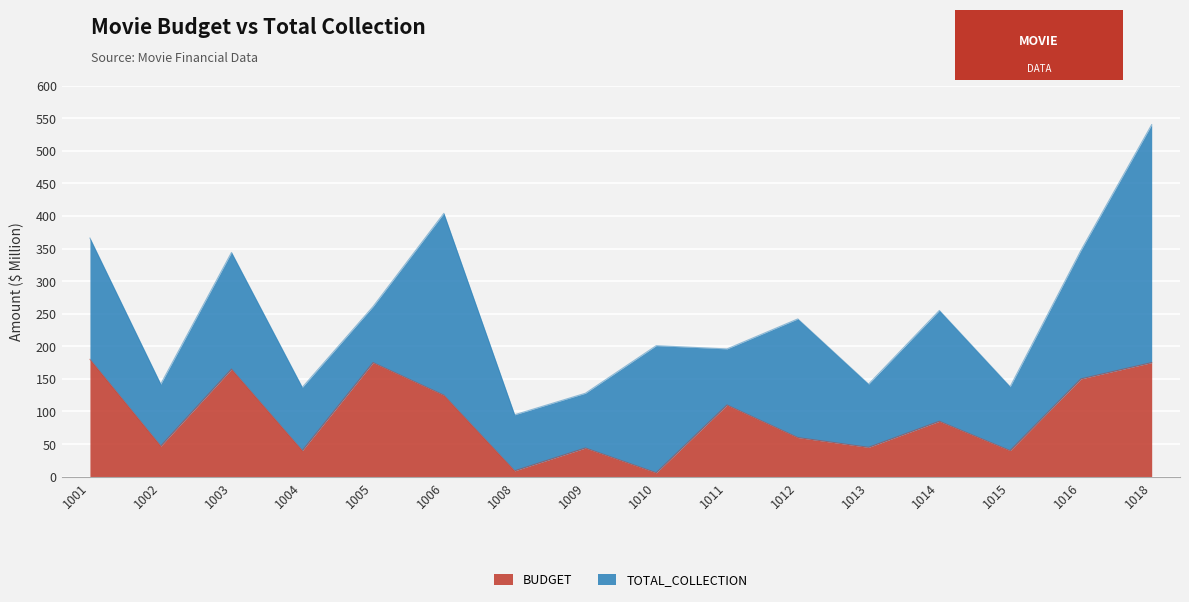

Rank the categories by value from lowest to highest.

1010, 1008, 1004, 1015, 1009, 1013, 1002, 1012, 1014, 1011, 1006, 1016, 1003, 1005, 1018, 1001